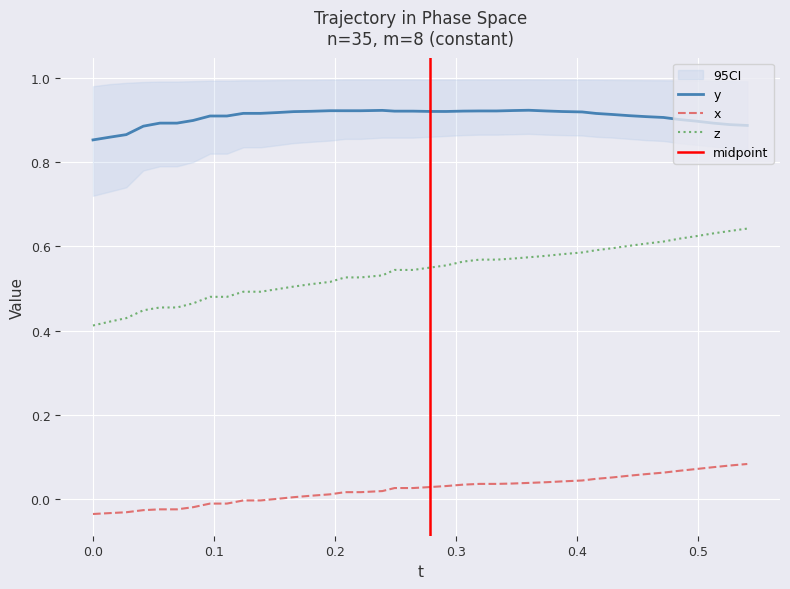

What is the value of the y point at the 1st from the left?

0.9